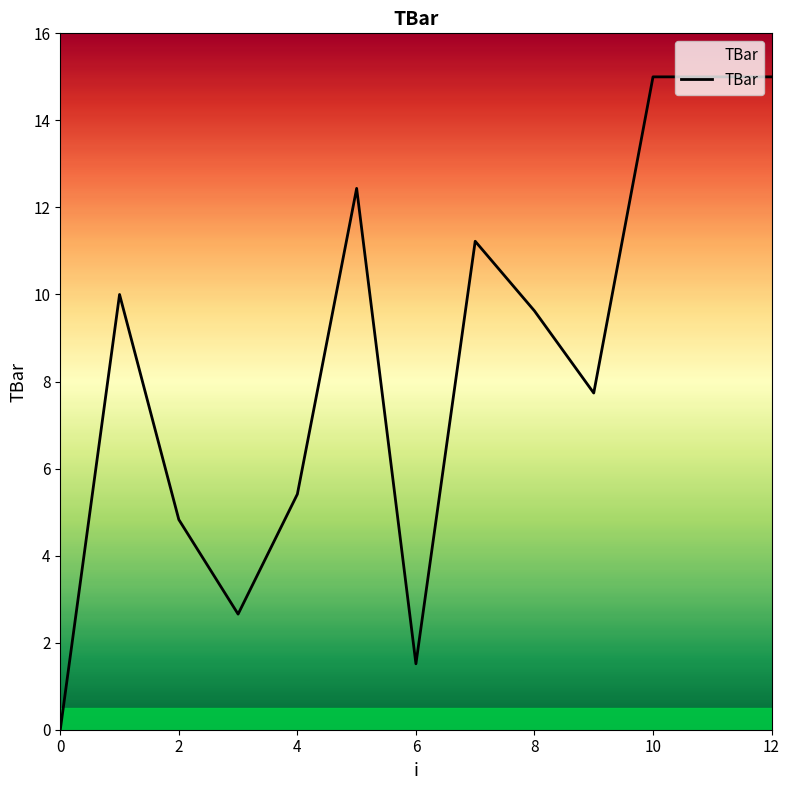

What is the maximum value shown in the chart?

15.0